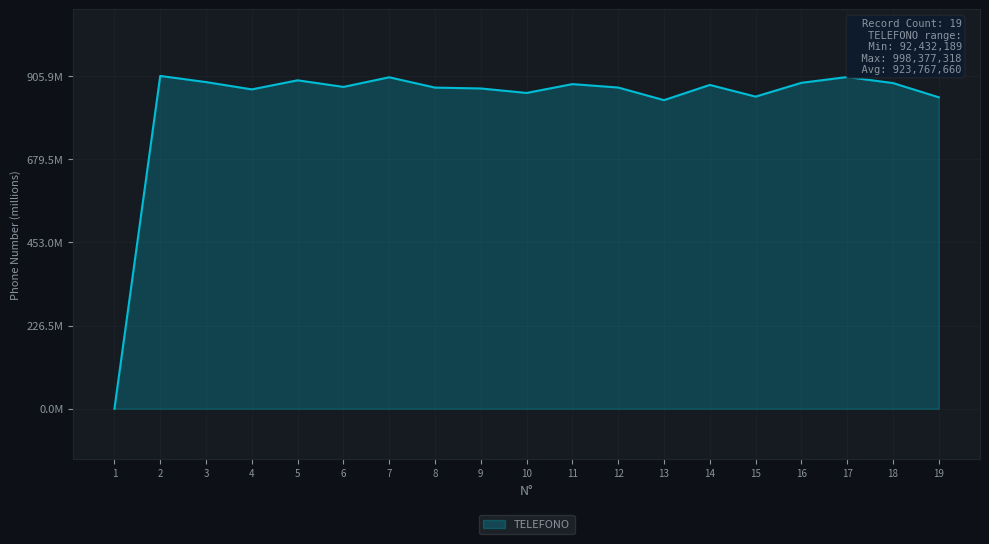

Does the chart have visible grid lines?

Yes